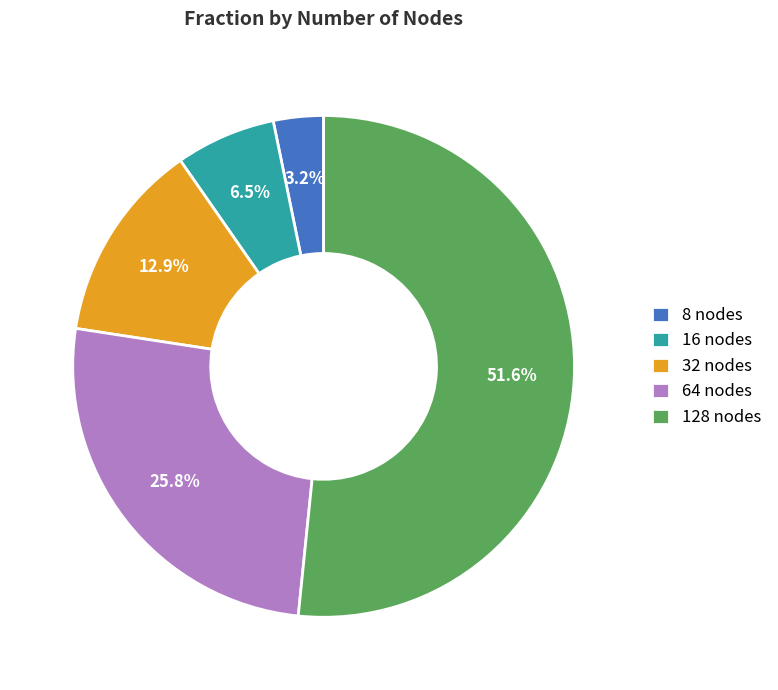

Rank the categories by value from lowest to highest.

8 nodes, 16 nodes, 32 nodes, 64 nodes, 128 nodes